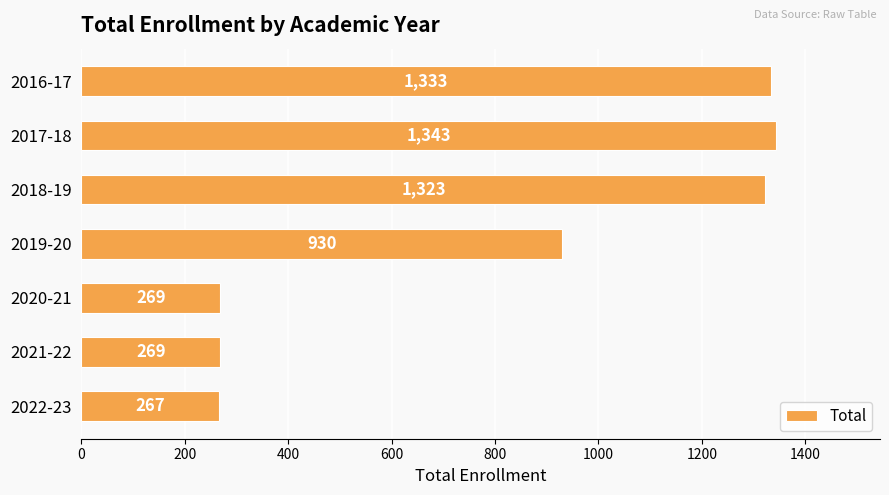

How many data points are less than 930?

3